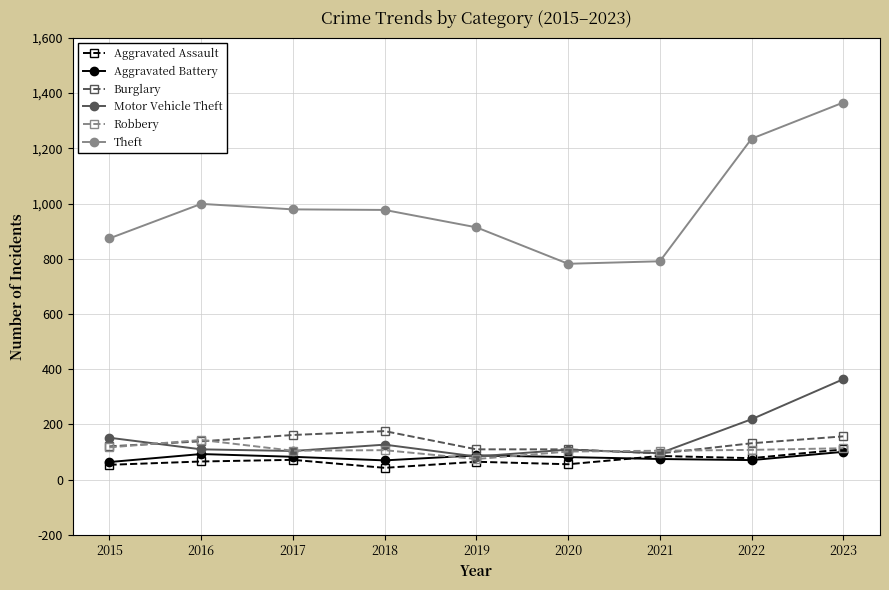

Count the number of data series in this chart.

6